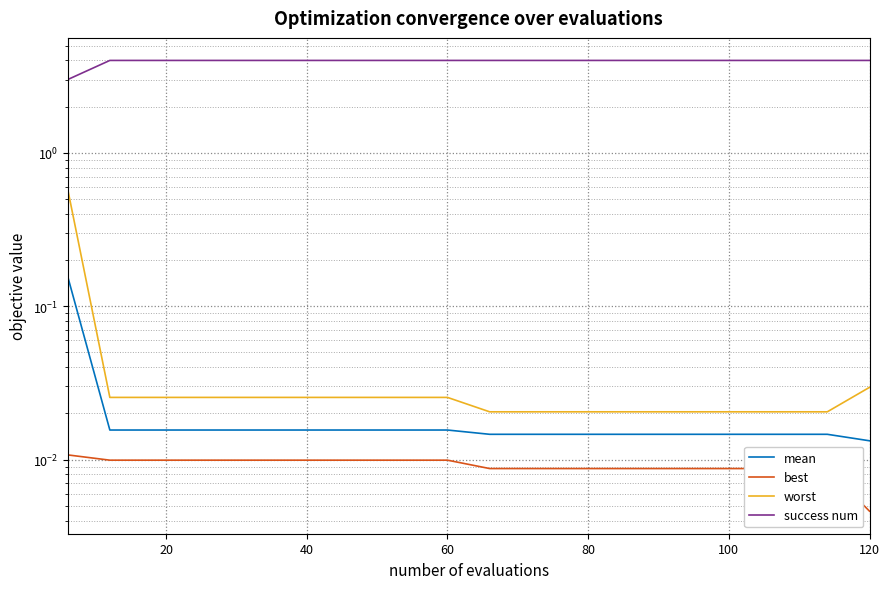

Is this an area chart (filled region under the line)?

No